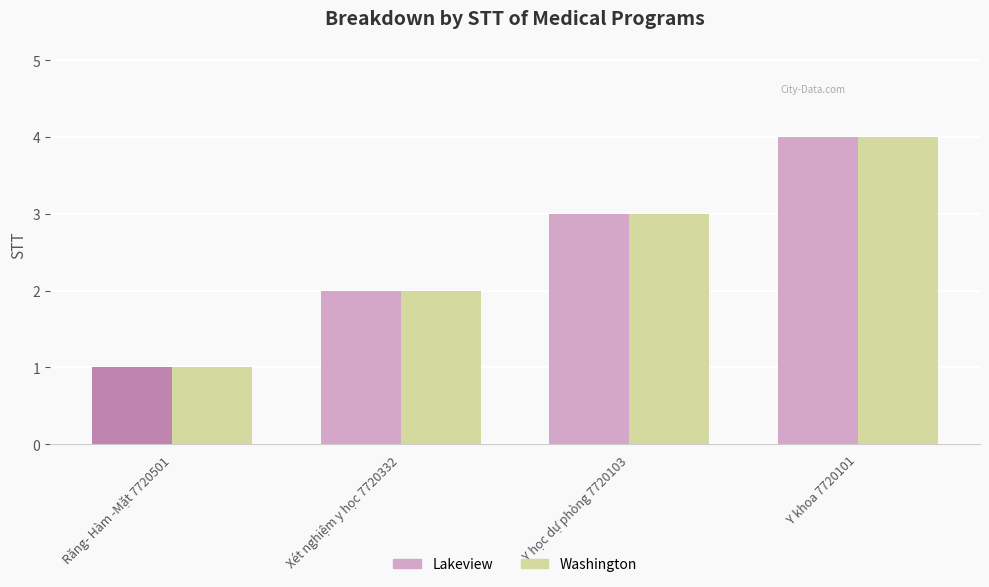

At which category is the sum across all series the highest?

Y khoa 7720101